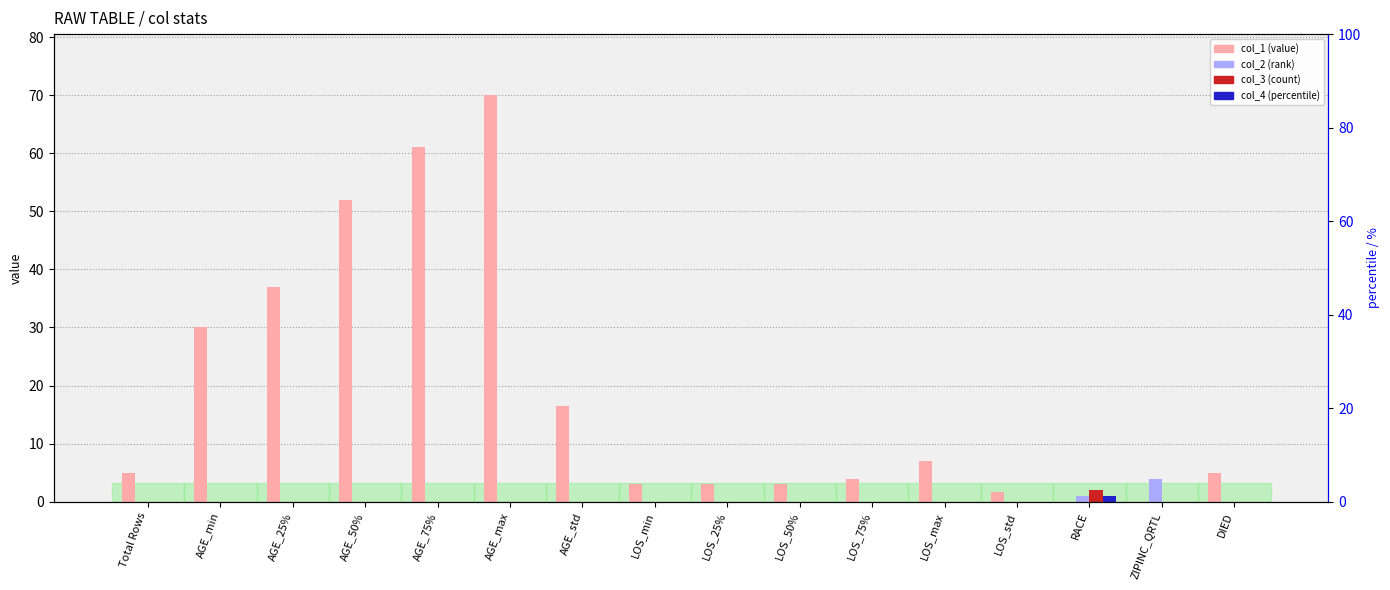

At which label is col_2 closest to 2?

RACE